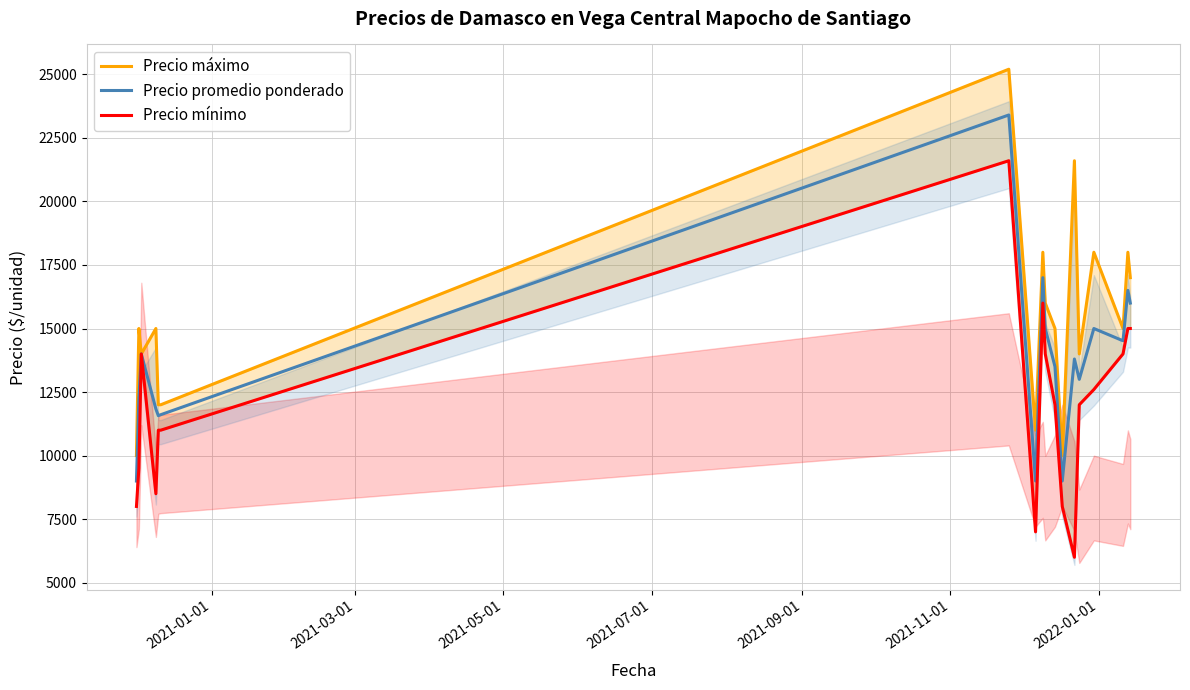

What is the difference between the maximum and second lowest values in the Precio mínimo series?

14600